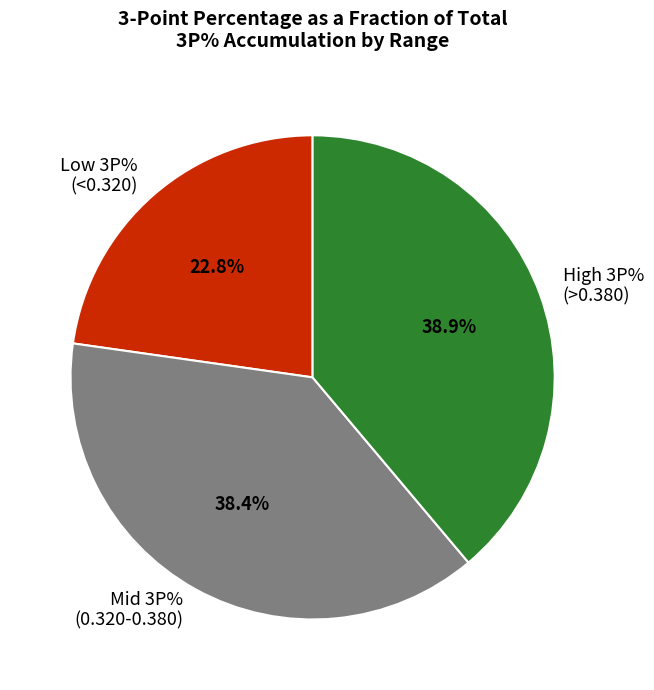

What is the smallest slice in the pie chart?

Low 3P% (<0.320)